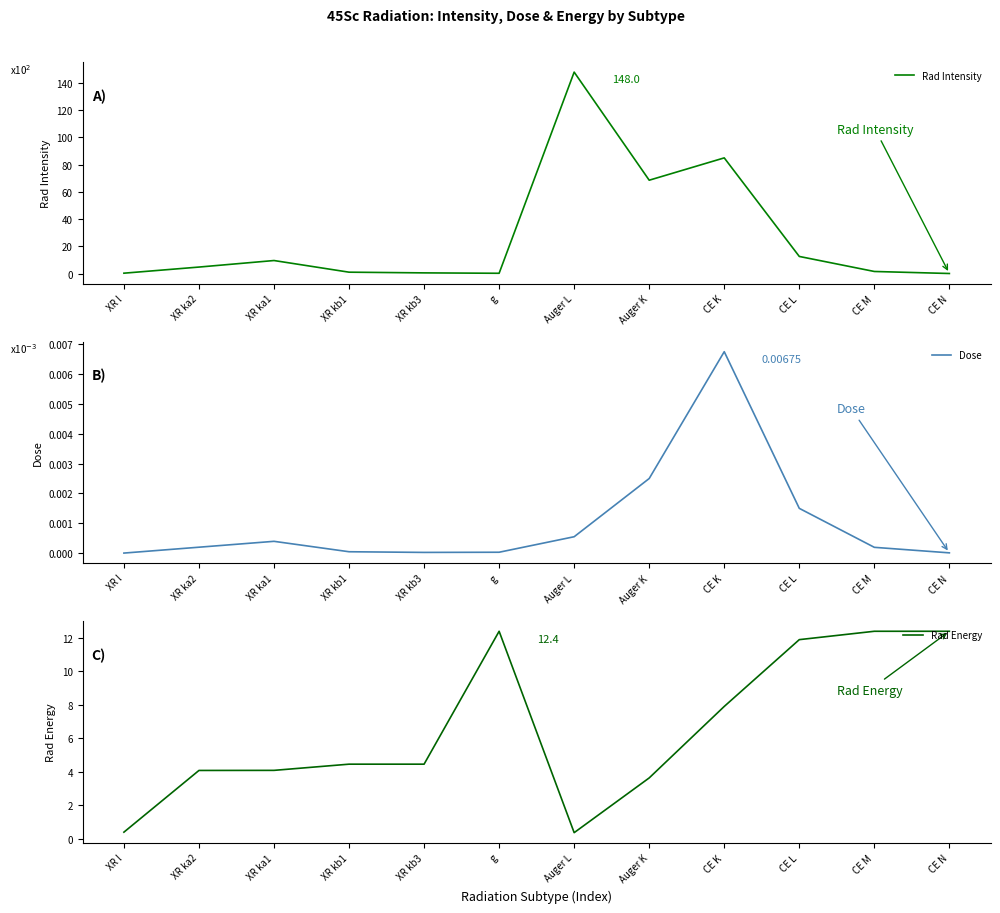

At which category is the sum across all series the highest?

Auger L